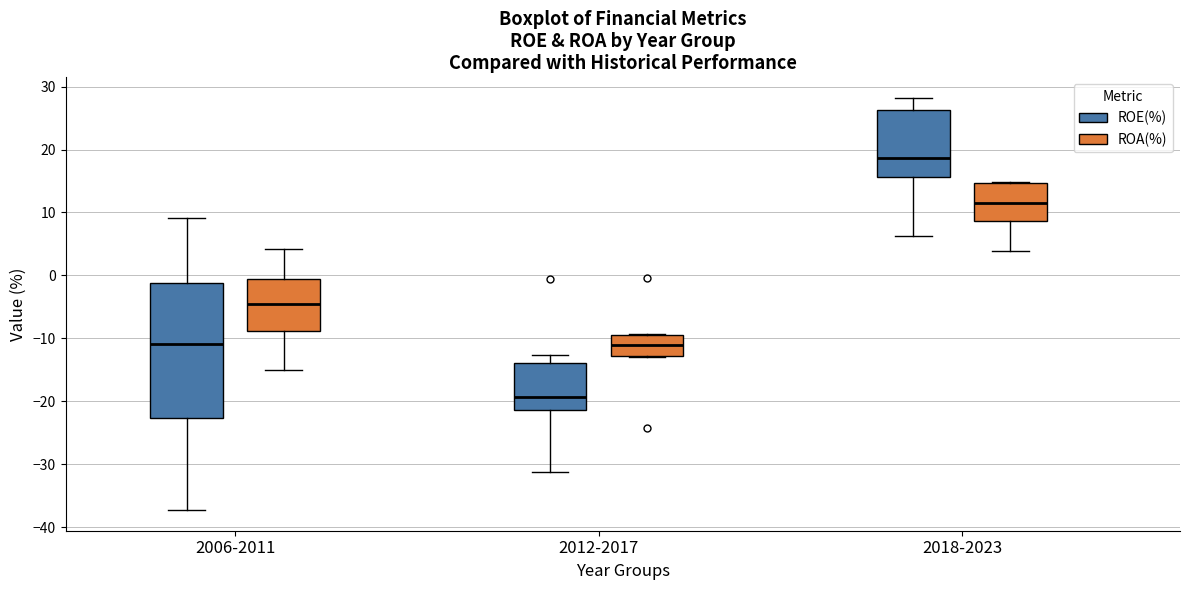

Where does the upper whisker of the box for 2006-2011 (ROE(%)) end on the y-axis? The values are not printed on the chart, so give them approximately, as read against the axis.

9